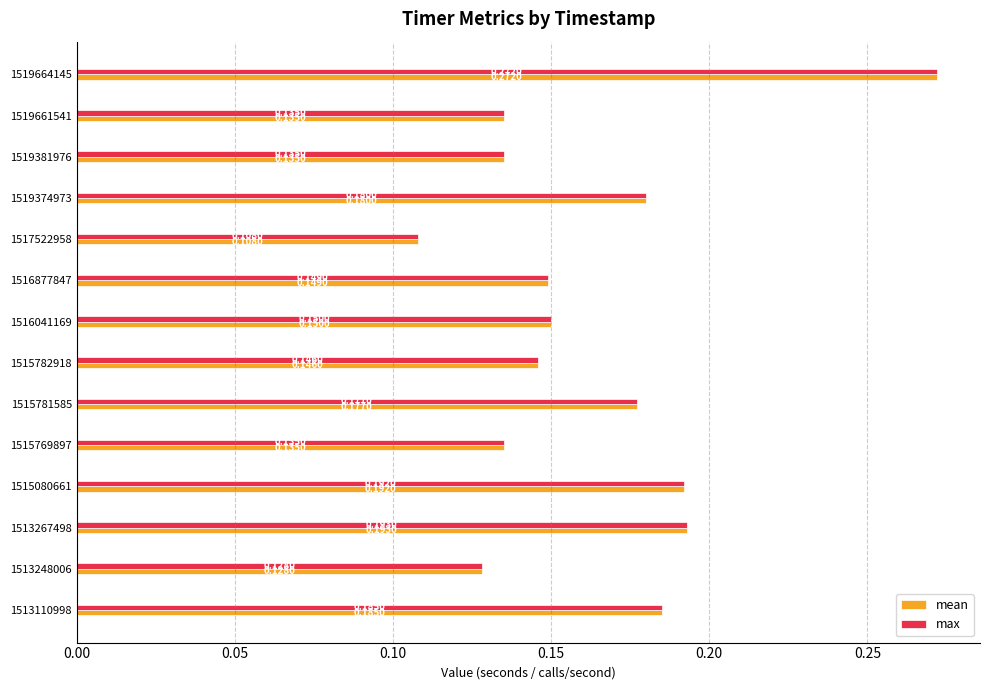

Is the value of mean at 1513267498 greater than the value of max at 1516877847?

Yes